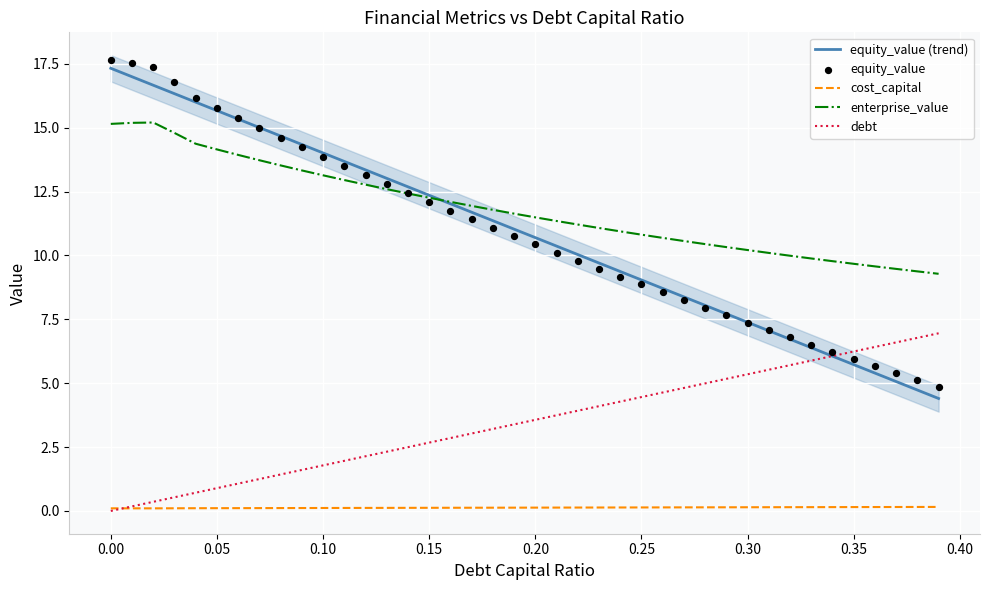

Which series contains the lowest Y value?

debt